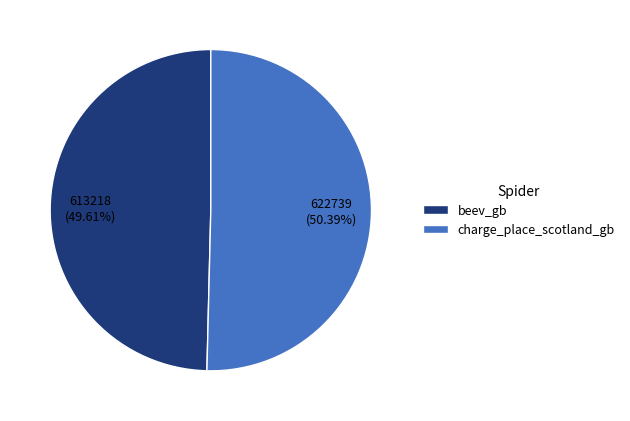

What portion of the pie excludes charge_place_scotland_gb?

49.6%